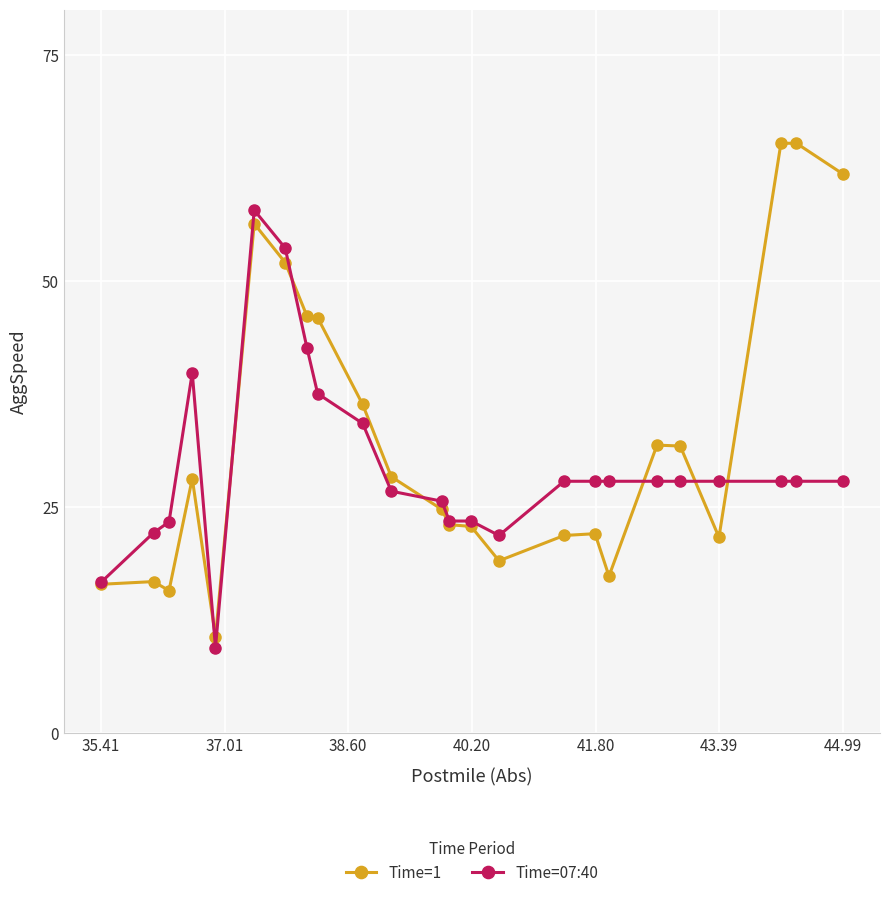

What is the highest value of the Time=1 series?

65.2